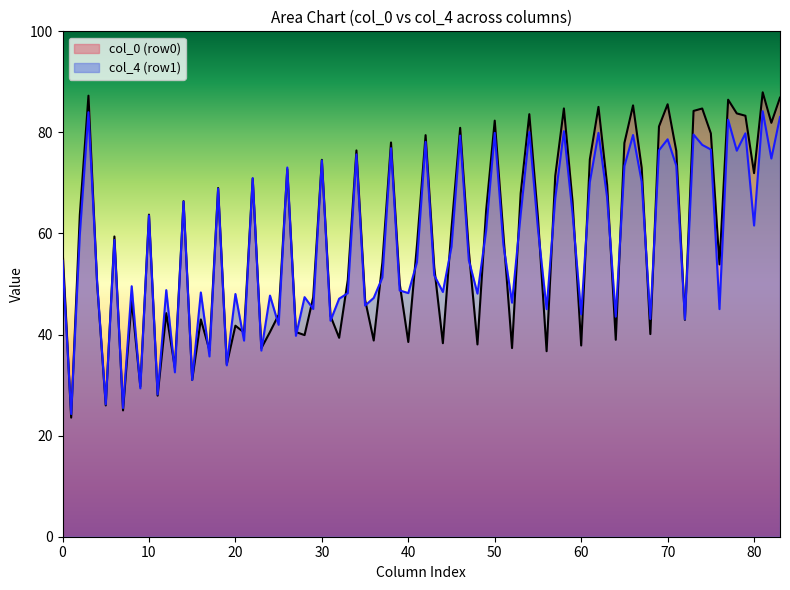

What is the smallest value displayed?

23.6